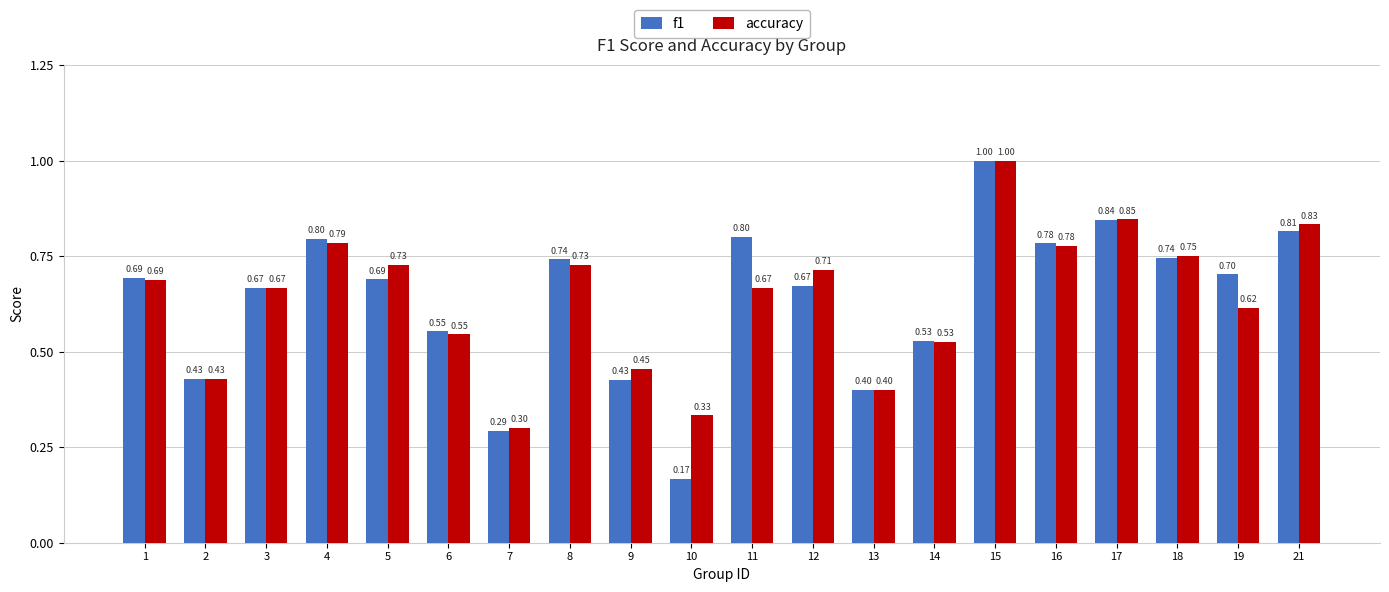

What is the maximum value for f1?

1.0